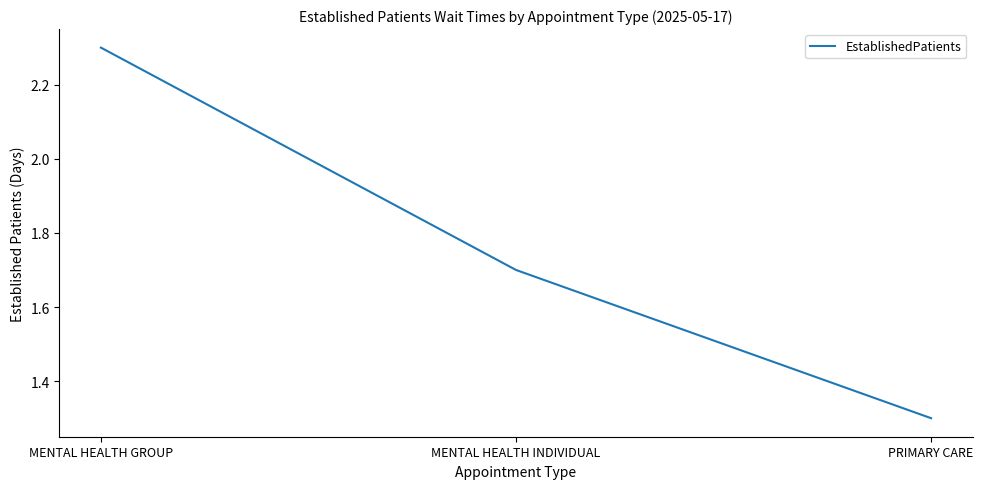

Which has a higher value, MENTAL HEALTH GROUP or MENTAL HEALTH INDIVIDUAL?

MENTAL HEALTH GROUP